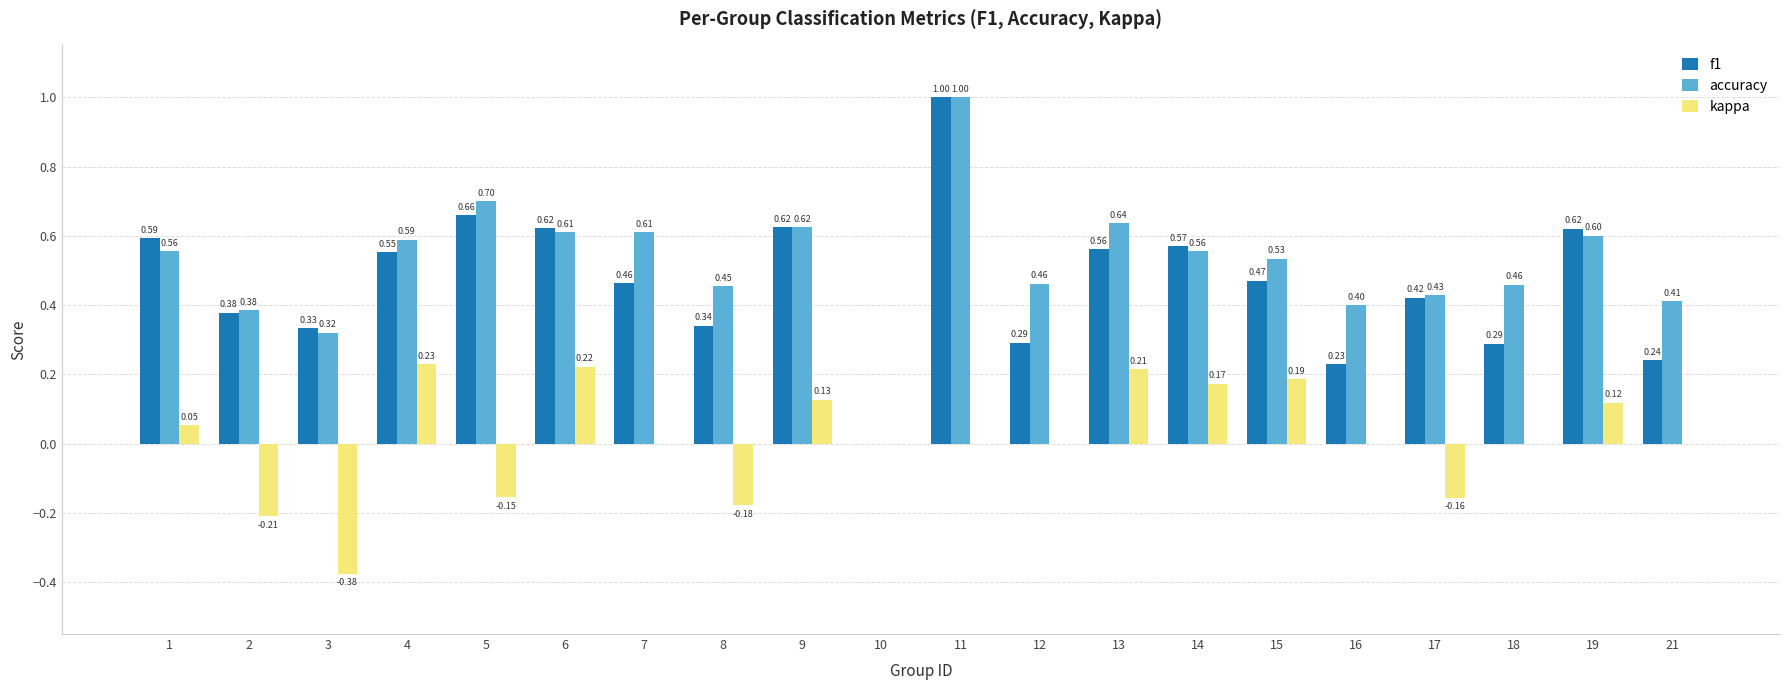

What is the sum of the f1 values at 2 and 17?

0.8